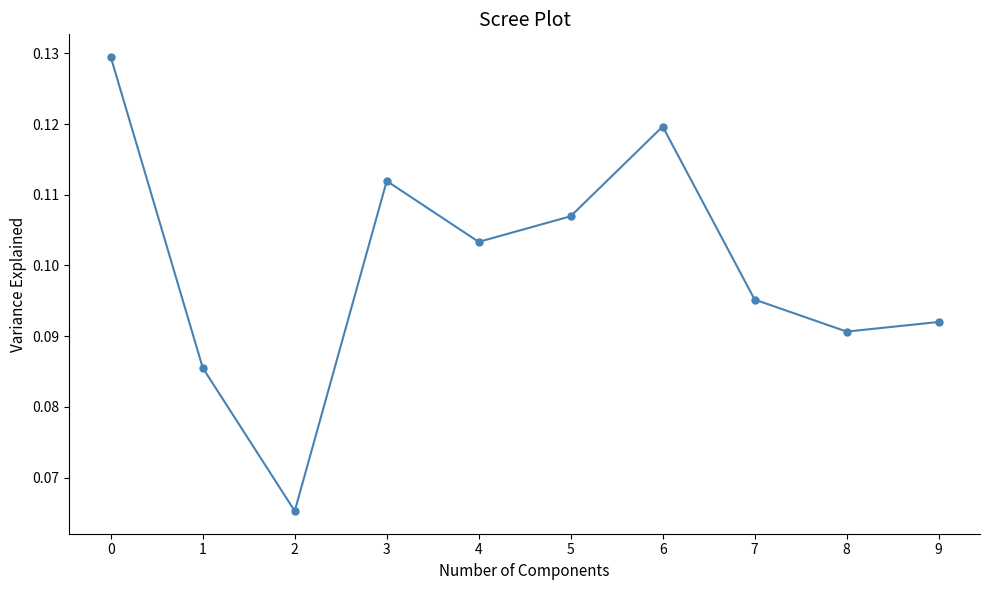

Rank the categories by value from highest to lowest.

0, 6, 3, 5, 4, 7, 9, 8, 1, 2